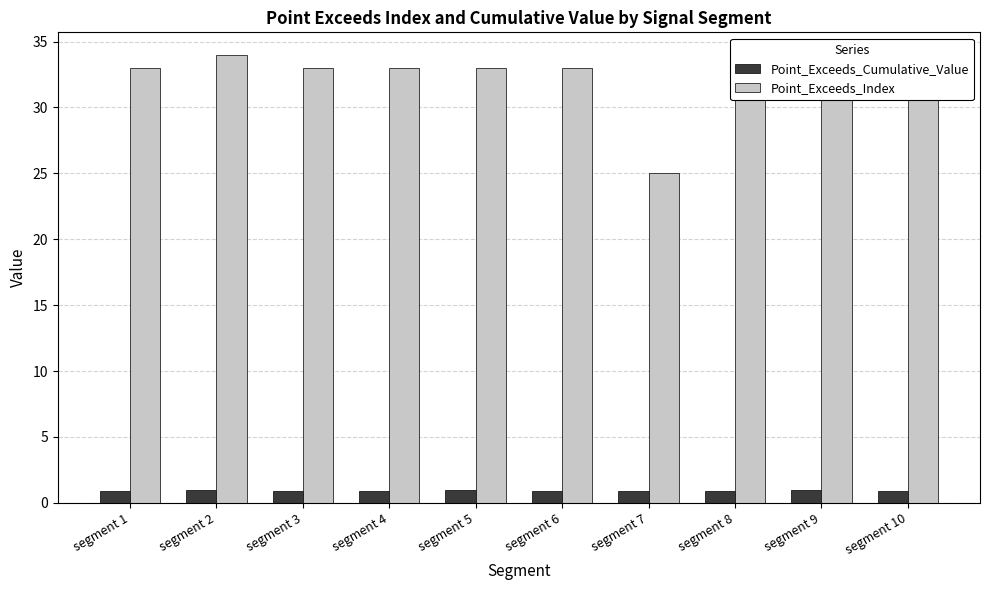

The Point_Exceeds_Cumulative_Value series shows 0.9 at segment 4. True or false?

True